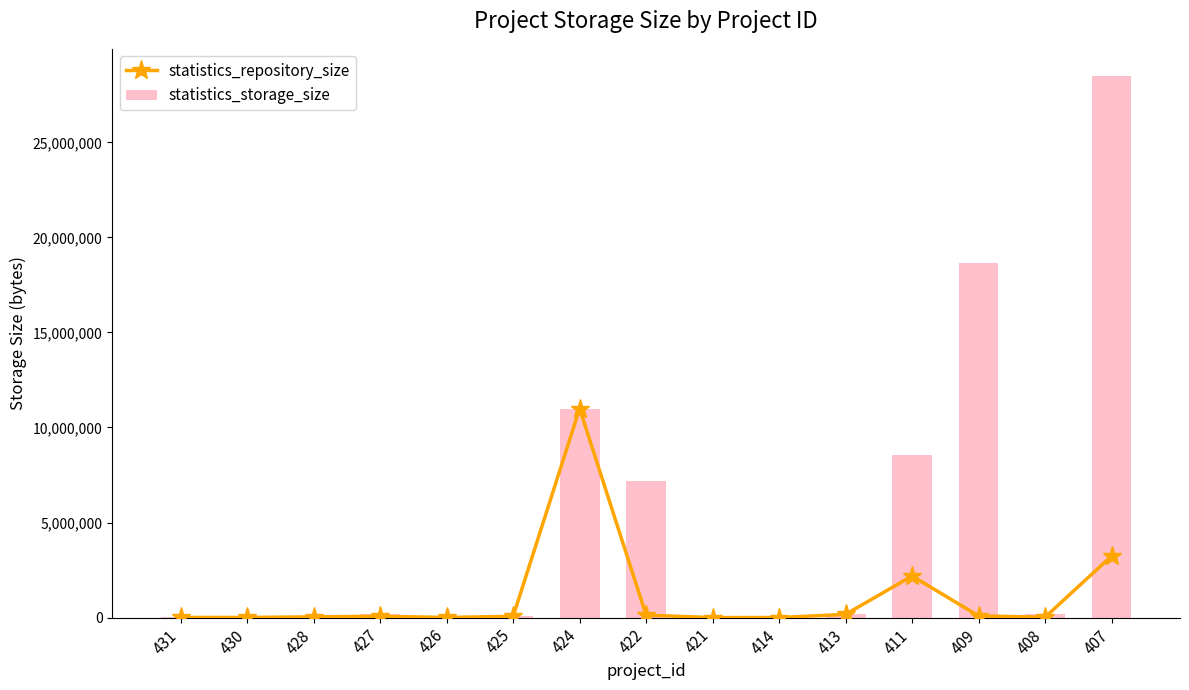

Rank the series at 430 from lowest to highest value.

statistics_repository_size, statistics_storage_size